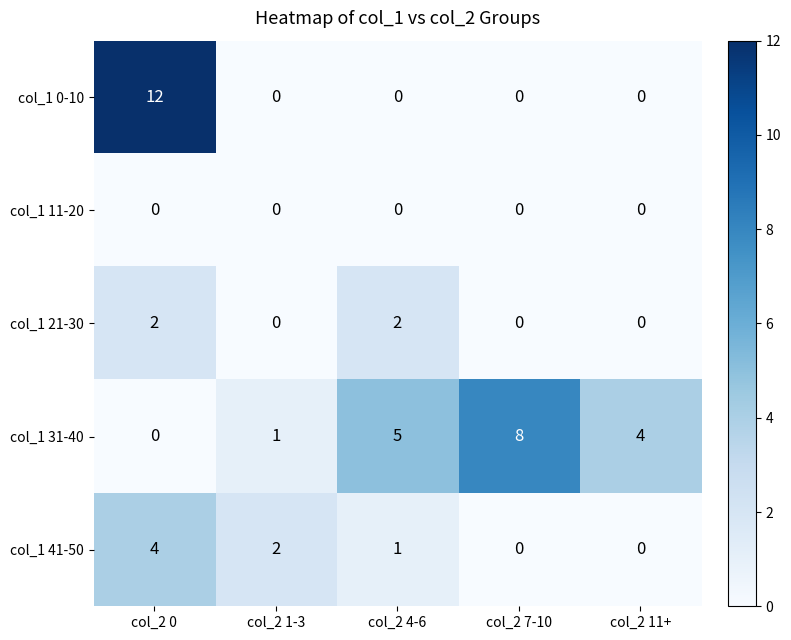

True or false: col_1 31-40 has a value of 14 at col_2 7-10.

False